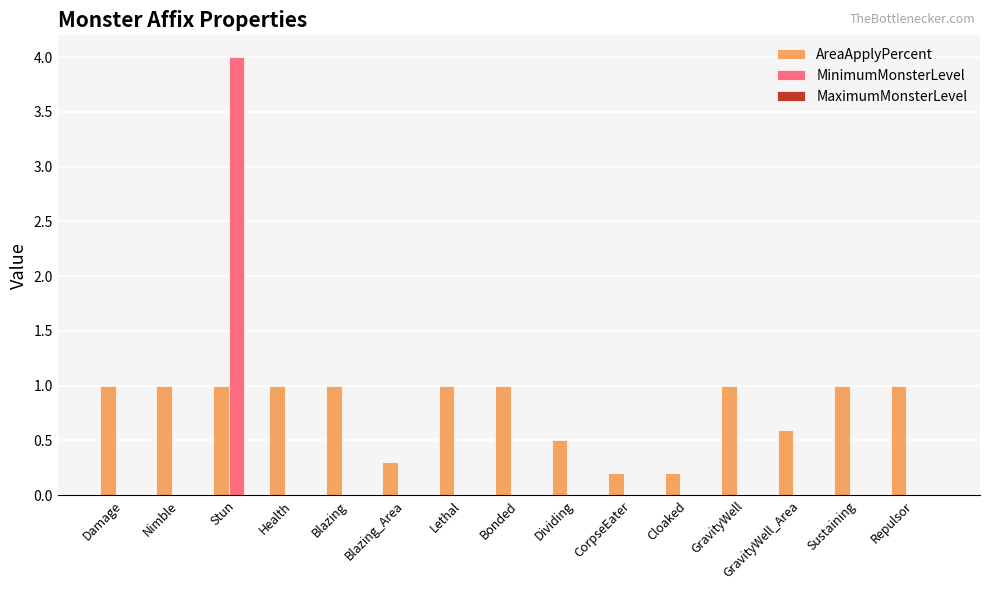

Which series has the largest total across all categories?

AreaApplyPercent